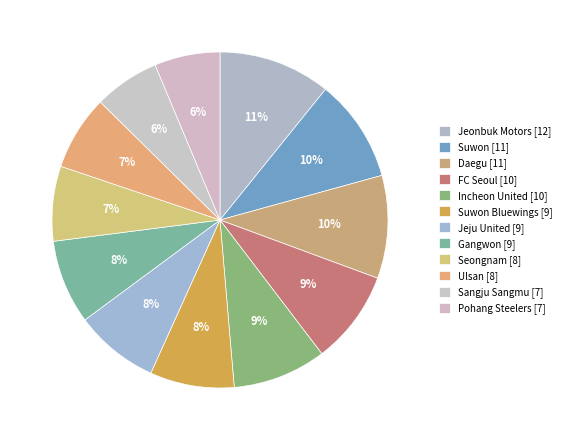

How many segments does this pie chart have?

12